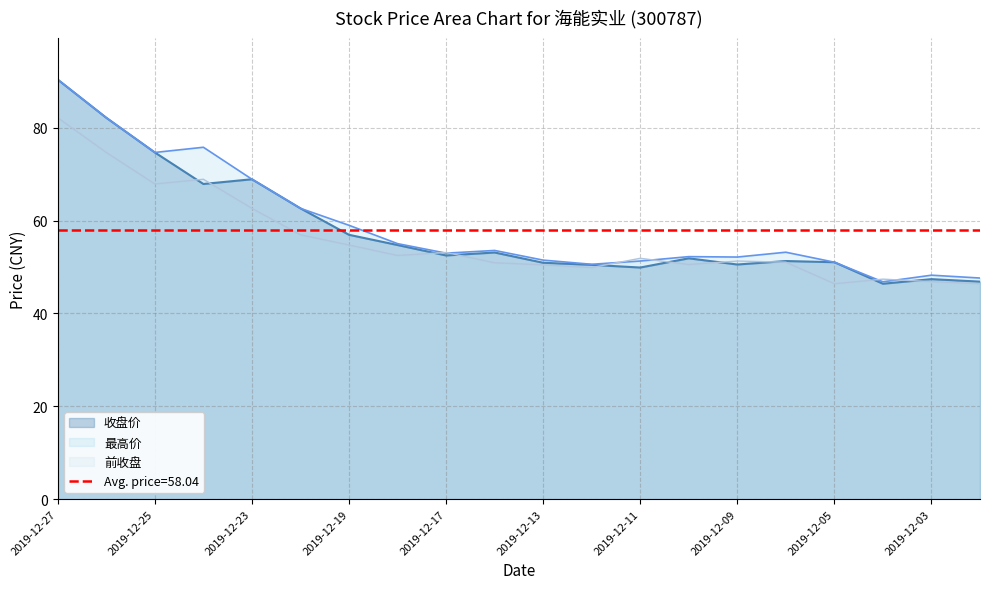

What is the value of the 最高价 point at the 12th from the left?

50.6